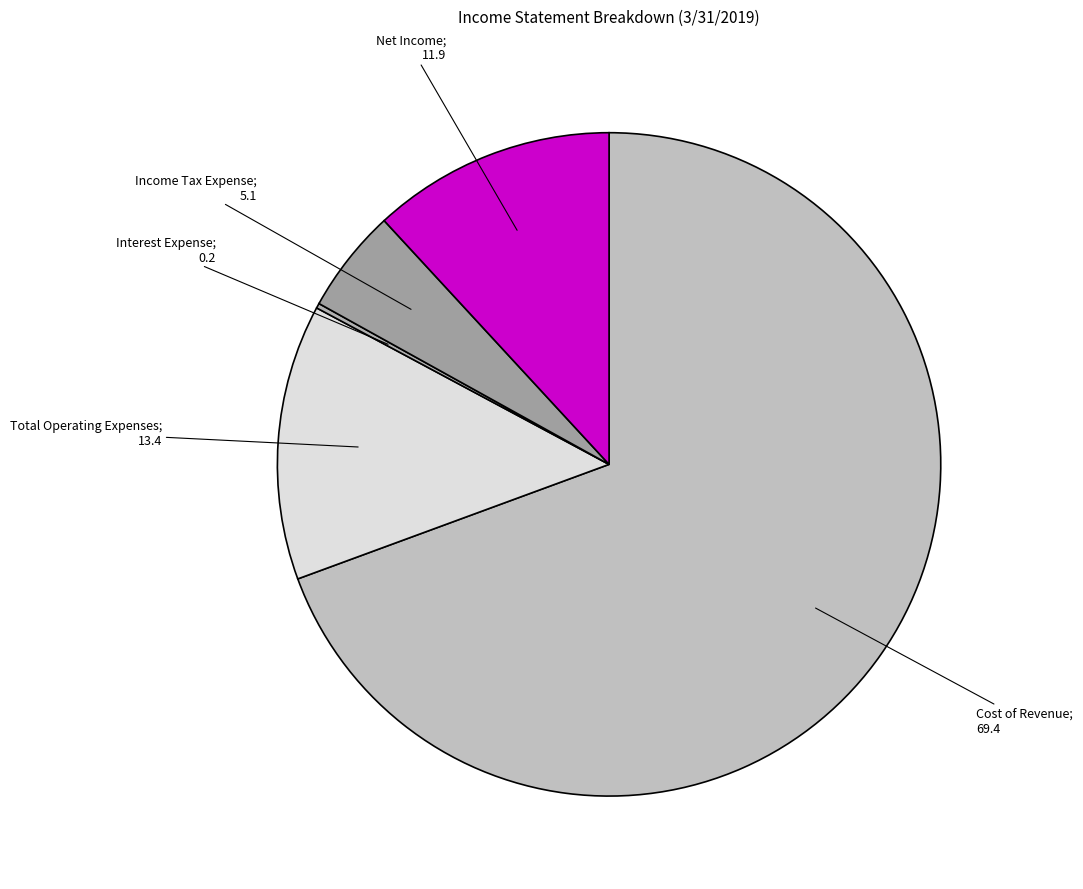

How many slices are in this pie chart?

5